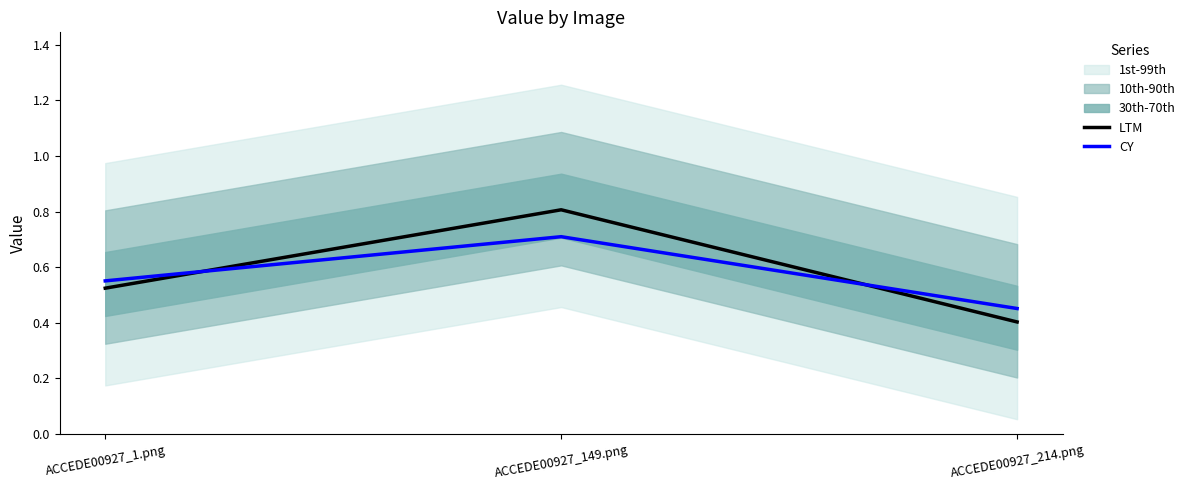

The CY series shows 0.6 at ACCEDE00927_1.png. True or false?

True